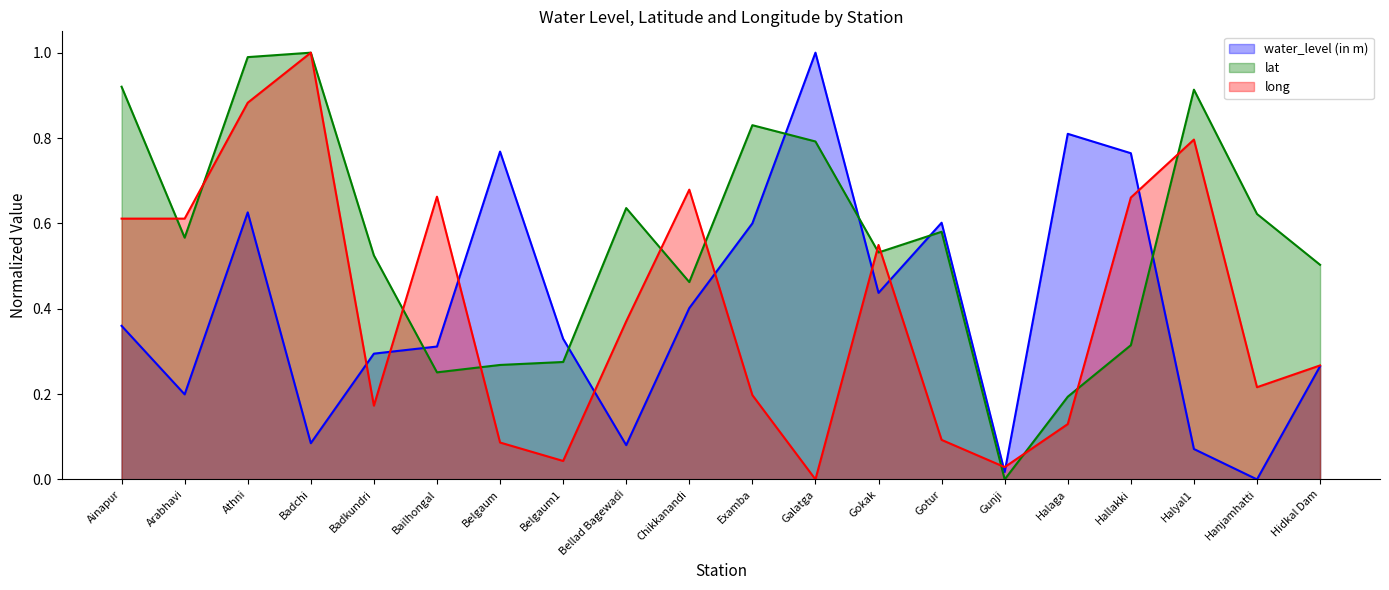

Reading left to right, what are all the values shown in this chart?

water_level (in m): 0.4	0.2	0.6	0.1	0.3	0.3	0.8	0.3	0.1	0.4	0.6	1.0	0.4	0.6	0.0	0.8	0.8	0.1	0.0	0.3
lat: 0.9	0.6	1.0	1.0	0.5	0.3	0.3	0.3	0.6	0.5	0.8	0.8	0.5	0.6	0.0	0.2	0.3	0.9	0.6	0.5
long: 0.6	0.6	0.9	1.0	0.2	0.7	0.1	0.0	0.4	0.7	0.2	0.0	0.5	0.1	0.0	0.1	0.7	0.8	0.2	0.3